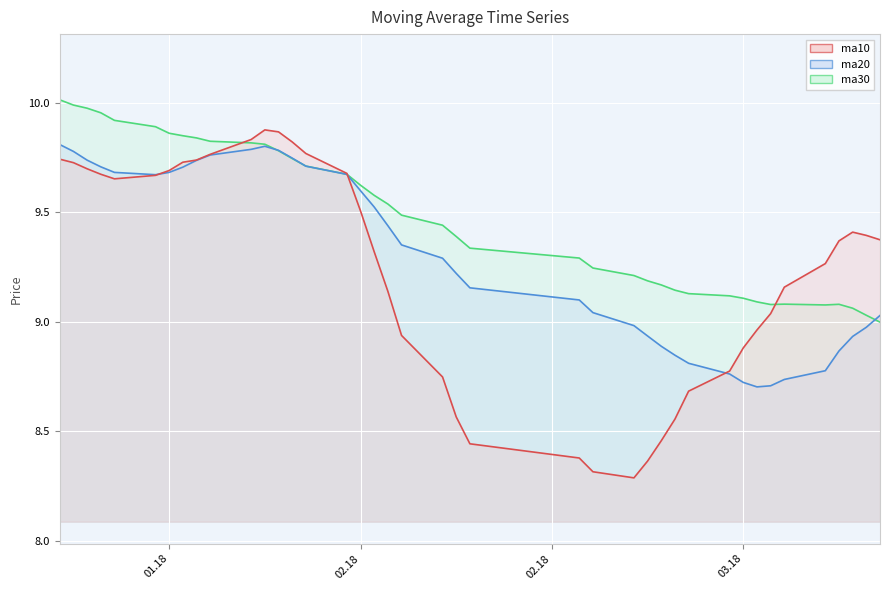

Which series ends up on top after the final intersection of ma20 and ma10?

ma10